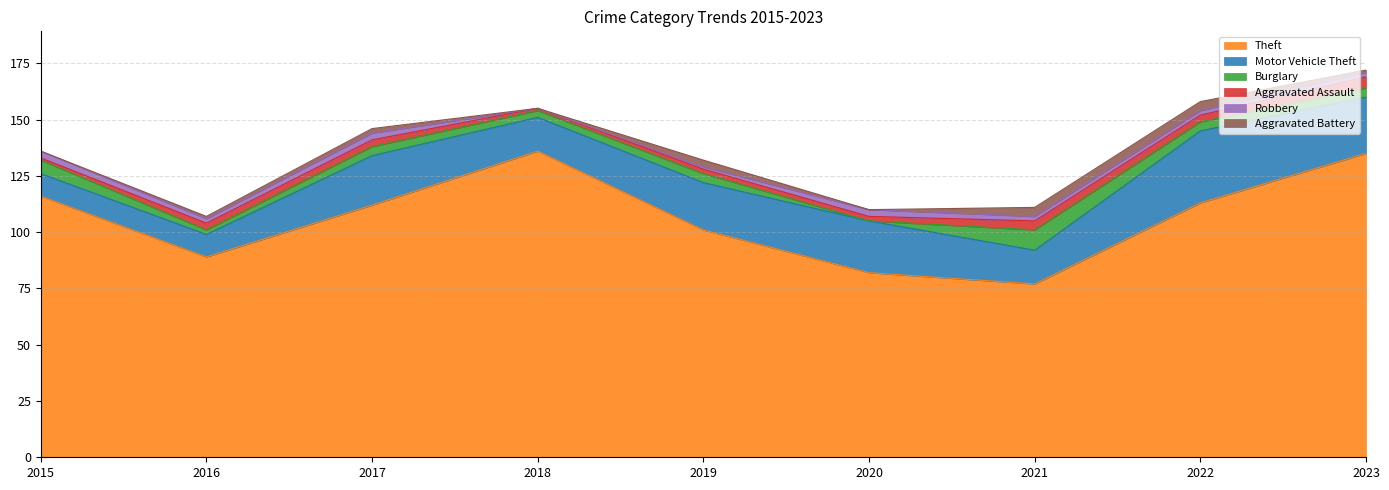

At which category does Robbery reach its first local peak?

2017